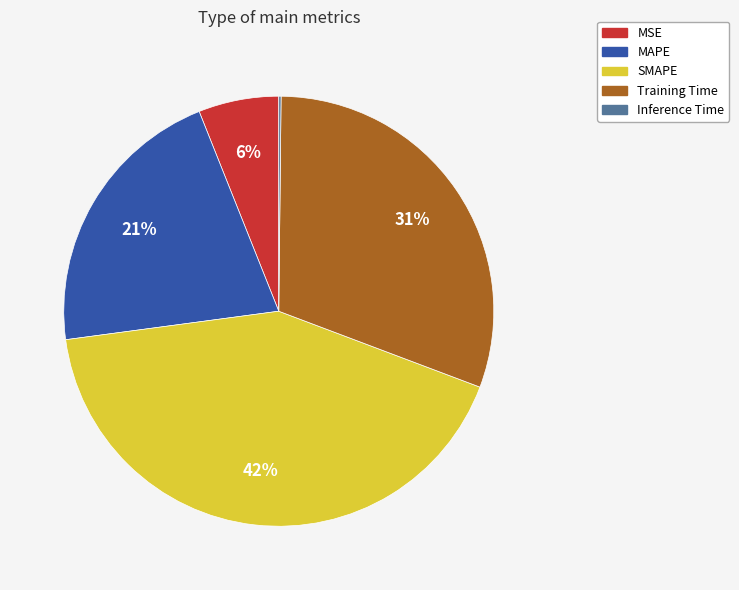

Which category has the biggest portion of the pie?

SMAPE